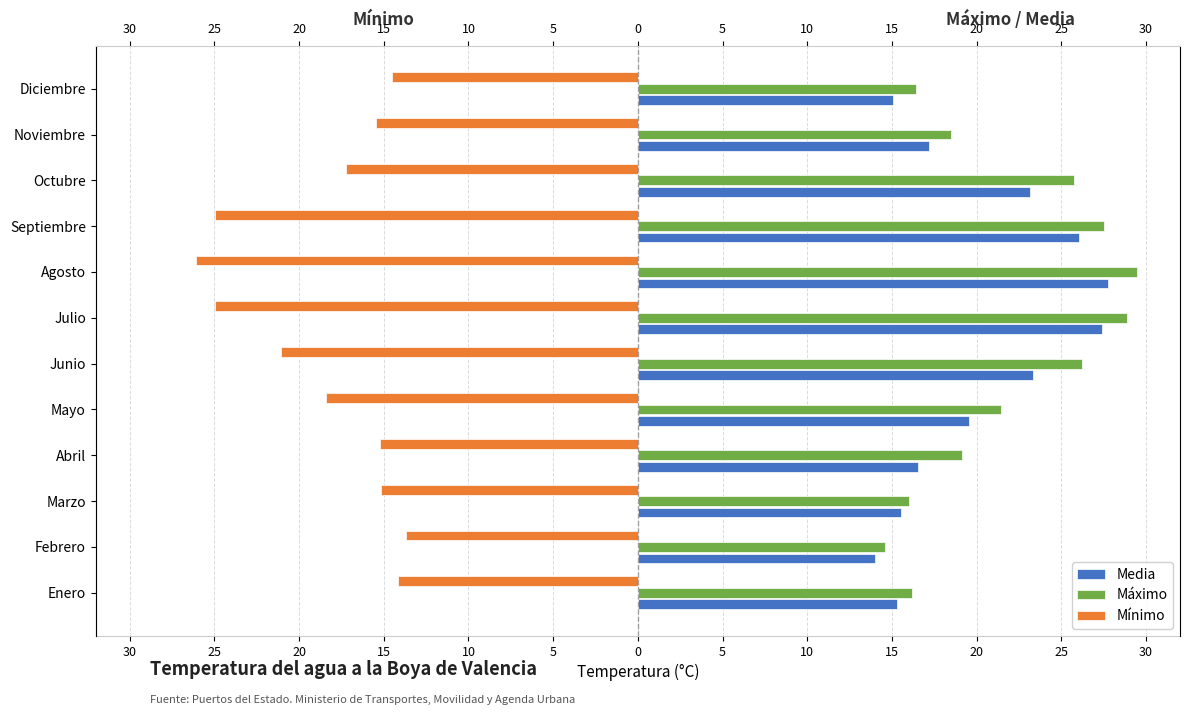

Which series has the widest spread of values?

Máximo